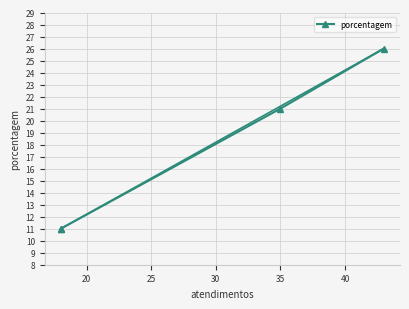

What is the value of the 2nd point from the left?

21